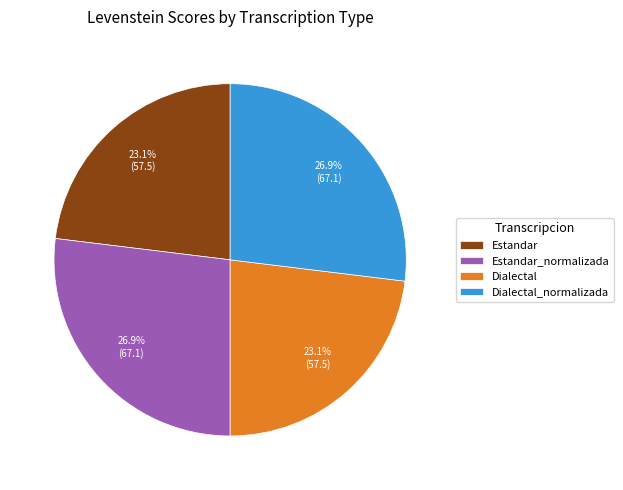

True or false: Dialectal_normalizada accounts for 27% of the total.

True